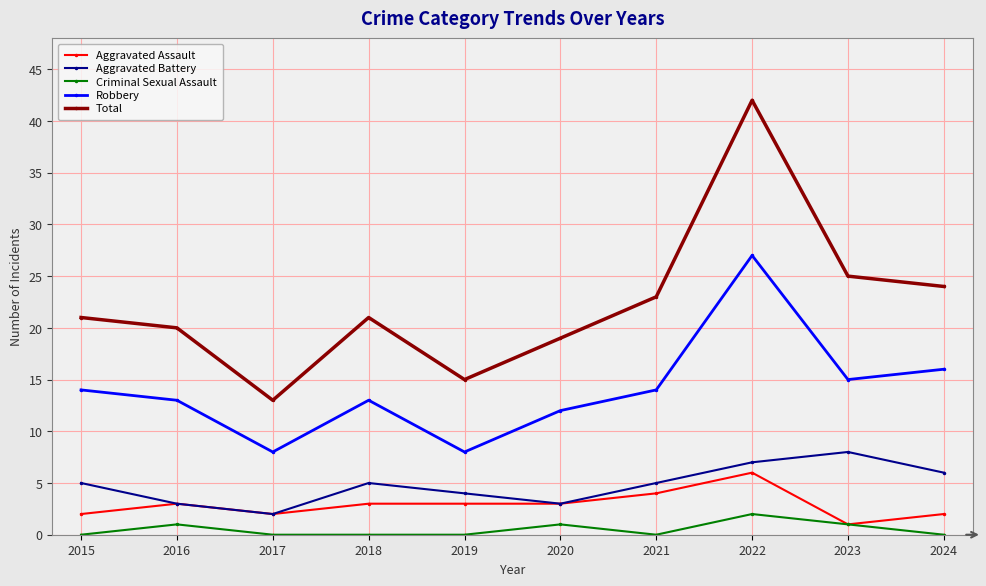

What is the sum of all Aggravated Assault values?

29